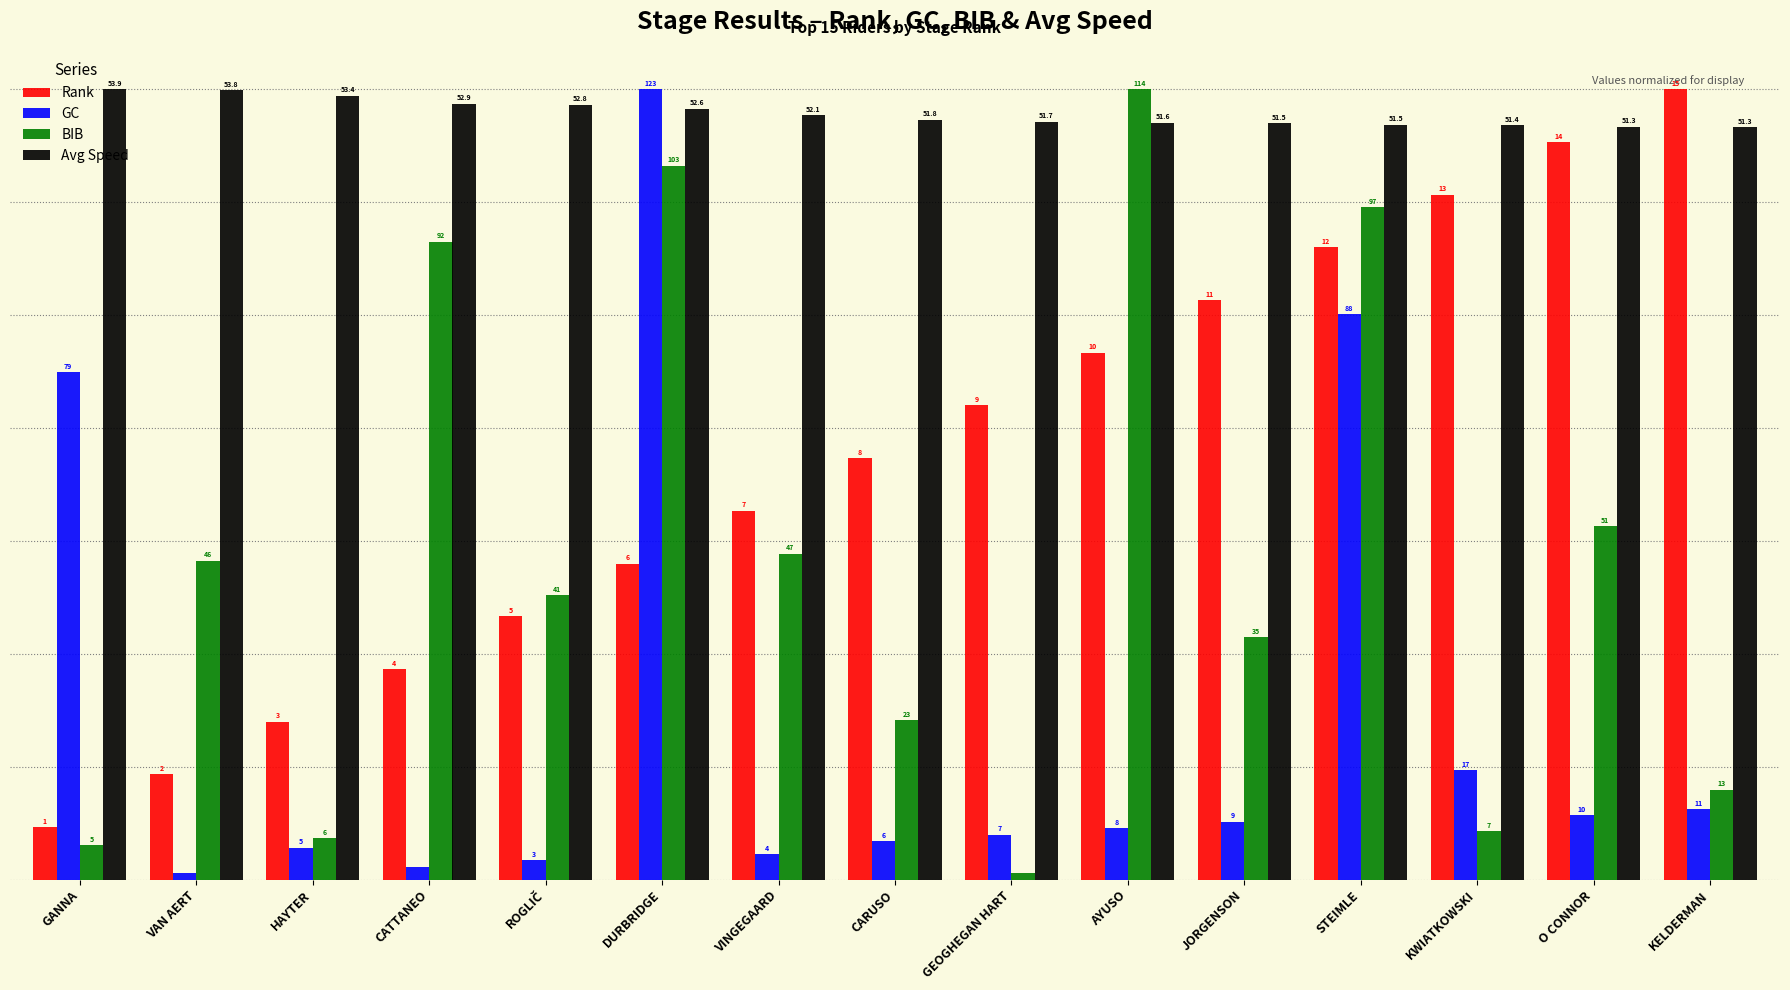

Reading left to right, transcribe all the data shown in this chart.

Rank: GANNA=6.7	VAN AERT=13.3	HAYTER=20.0	CATTANEO=26.7	ROGLIČ=33.3	DURBRIDGE=40.0	VINGEGAARD=46.7	CARUSO=53.3	GEOGHEGAN HART=60.0	AYUSO=66.7	JORGENSON=73.3	STEIMLE=80.0	KWIATKOWSKI=86.7	O CONNOR=93.3	KELDERMAN=100.0
GC: GANNA=64.2	VAN AERT=0.8	HAYTER=4.1	CATTANEO=1.6	ROGLIČ=2.4	DURBRIDGE=100.0	VINGEGAARD=3.3	CARUSO=4.9	GEOGHEGAN HART=5.7	AYUSO=6.5	JORGENSON=7.3	STEIMLE=71.5	KWIATKOWSKI=13.8	O CONNOR=8.1	KELDERMAN=8.9
BIB: GANNA=4.4	VAN AERT=40.4	HAYTER=5.3	CATTANEO=80.7	ROGLIČ=36.0	DURBRIDGE=90.4	VINGEGAARD=41.2	CARUSO=20.2	GEOGHEGAN HART=0.9	AYUSO=100.0	JORGENSON=30.7	STEIMLE=85.1	KWIATKOWSKI=6.1	O CONNOR=44.7	KELDERMAN=11.4
Avg Speed: GANNA=100.0	VAN AERT=99.9	HAYTER=99.2	CATTANEO=98.2	ROGLIČ=98.1	DURBRIDGE=97.6	VINGEGAARD=96.7	CARUSO=96.2	GEOGHEGAN HART=95.9	AYUSO=95.8	JORGENSON=95.7	STEIMLE=95.5	KWIATKOWSKI=95.5	O CONNOR=95.3	KELDERMAN=95.2